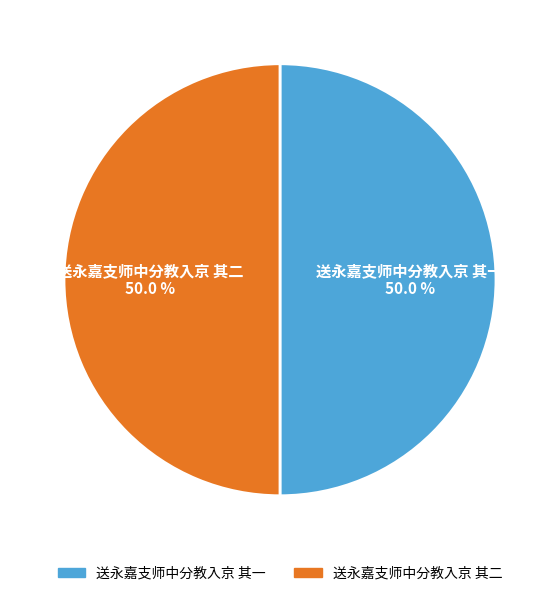

How much of the chart is everything except 送永嘉支师中分教入京 其一?

50.0%